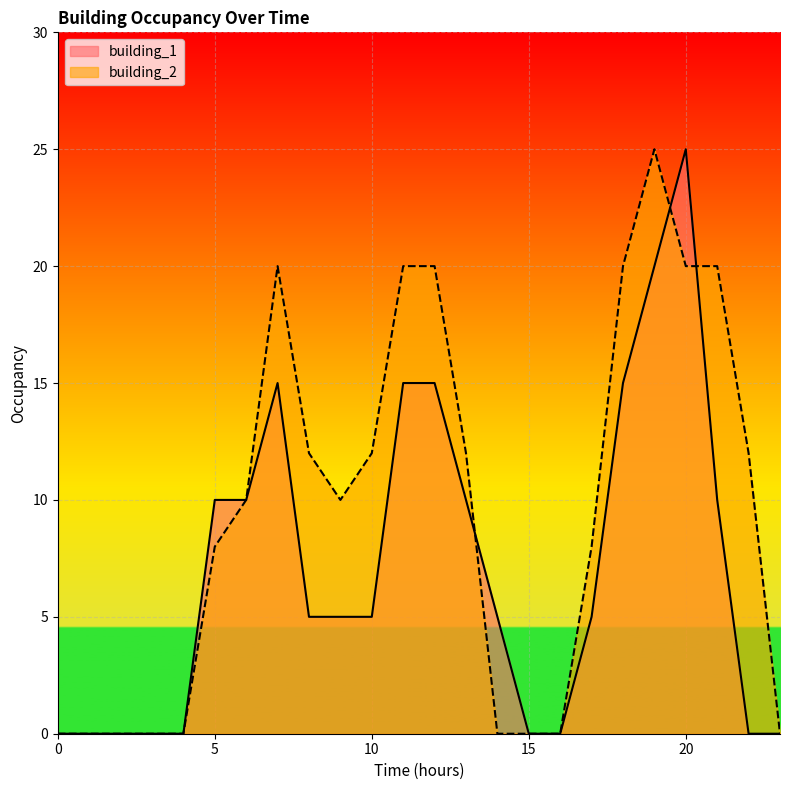

Between 11 and 3, which is larger?

11